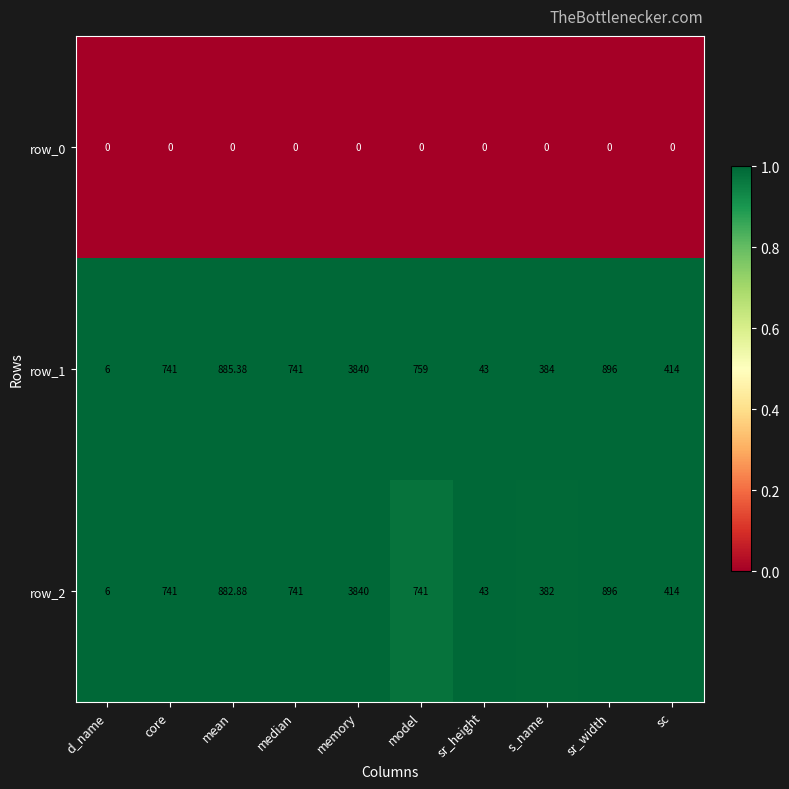

What is the average value of the row_1 series?

870.9